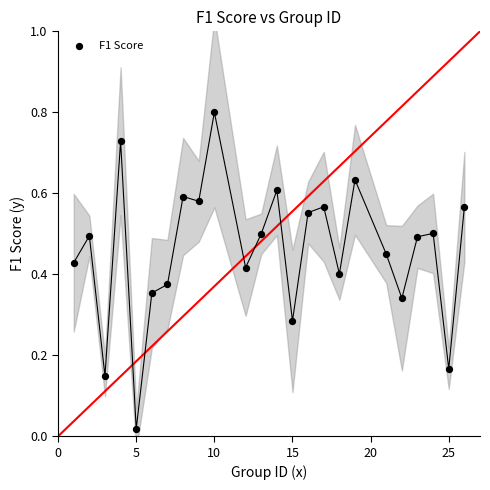

What is the range of X values (max minus min)?

25.0